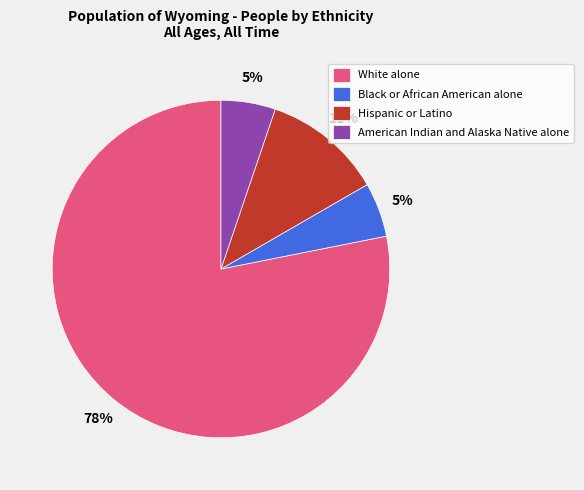

Do American Indian and Alaska Native alone and White alone together represent more than half of the pie?

Yes